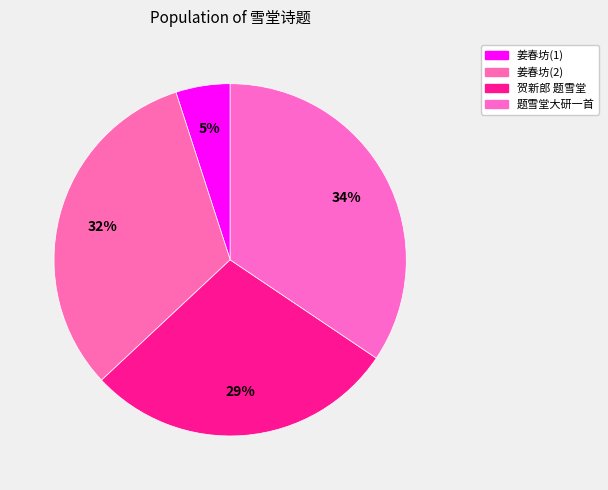

What is the largest slice in the pie chart?

题雪堂大研一首